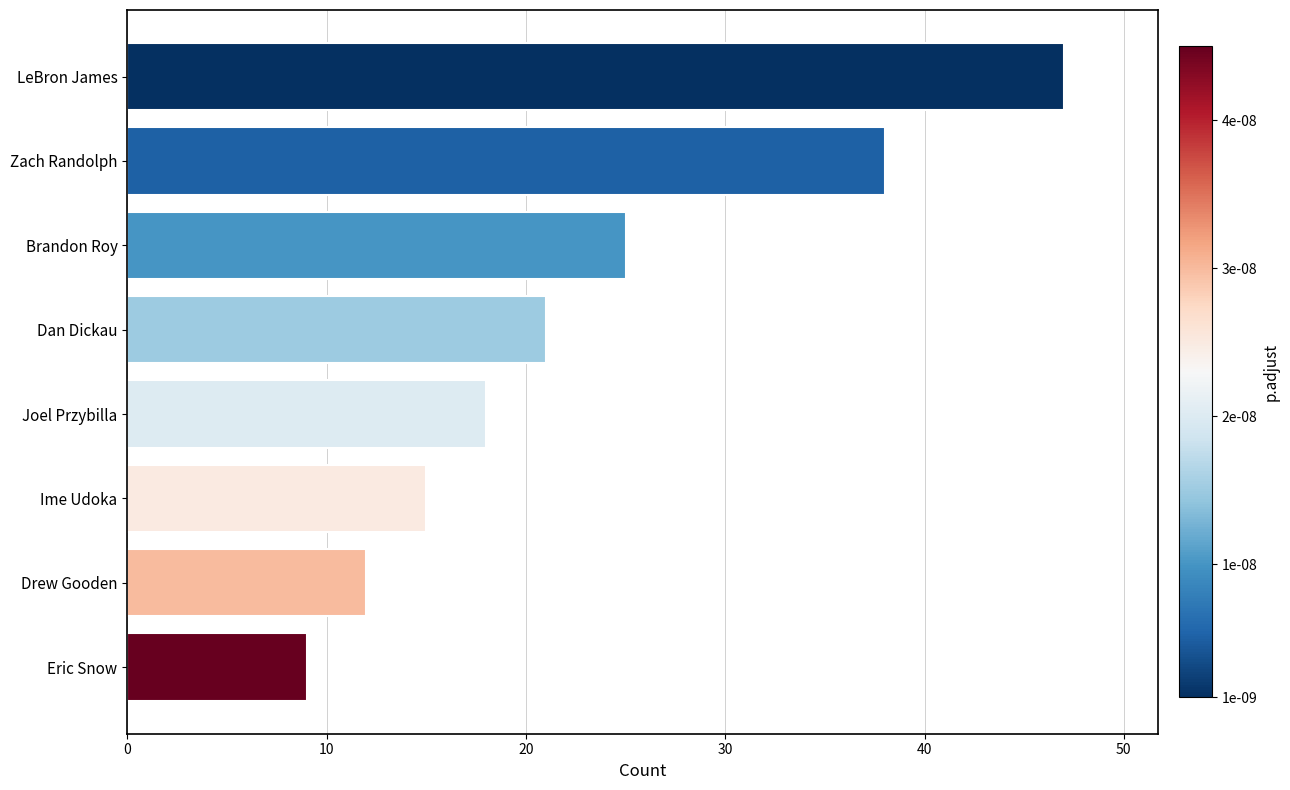

Where is the data nearest to the value 28?

Brandon Roy